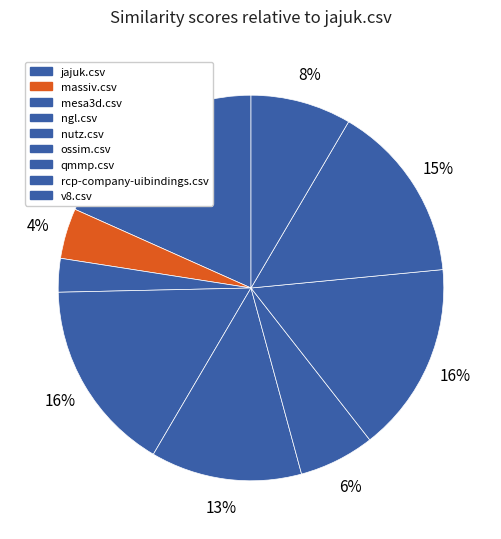

Is the sum of ossim.csv and mesa3d.csv greater than half?

No